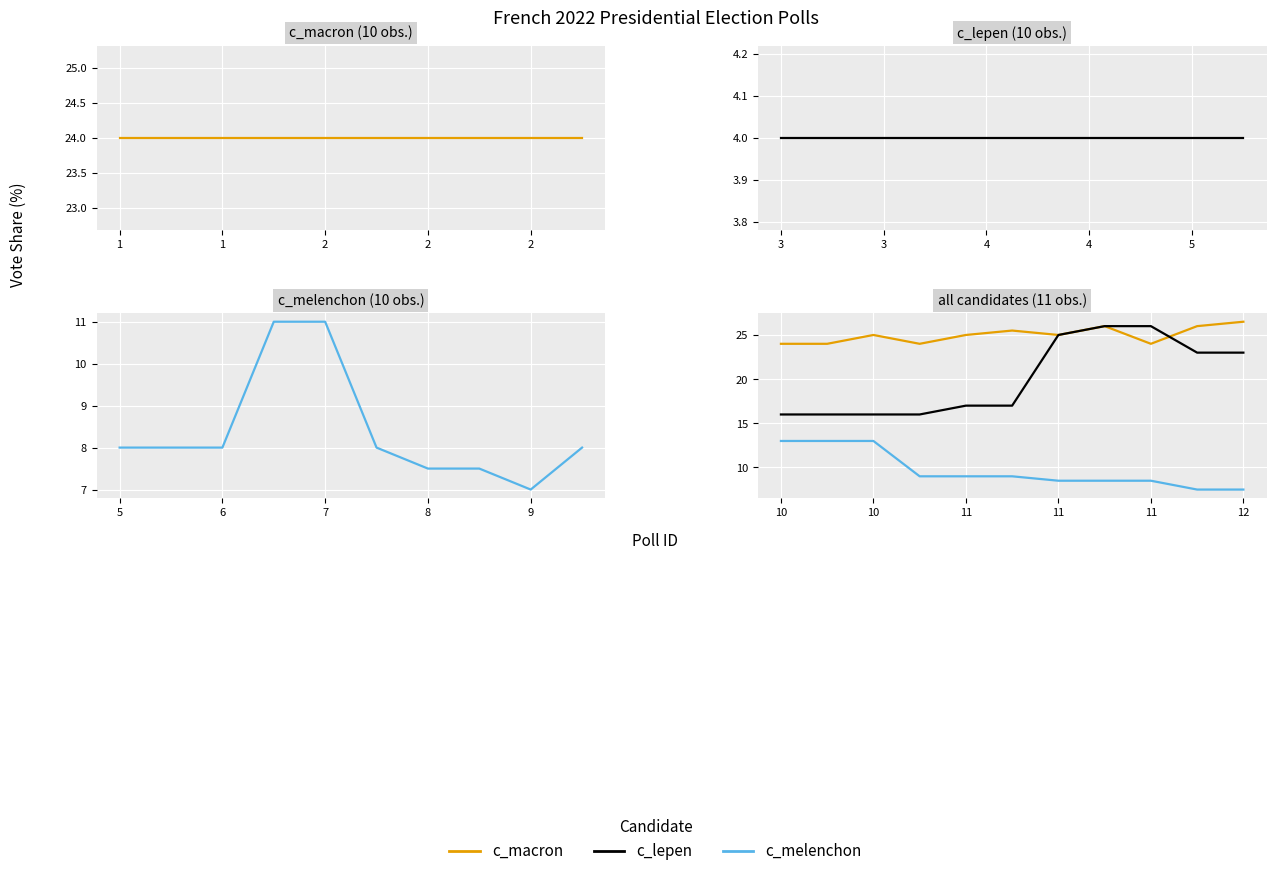

Between which two adjacent categories do c_macron and c_lepen first intersect?

8 and 9